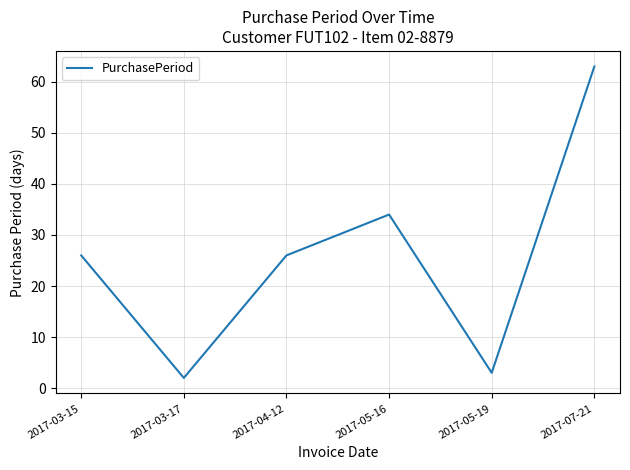

Reading left to right, extract all data points from this chart.

26	2	26	34	3	63